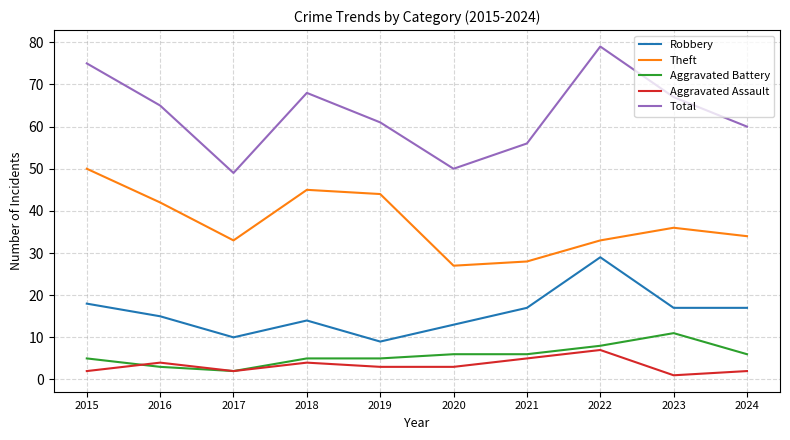

Which series changed the most between 2020 and 2023?

Total